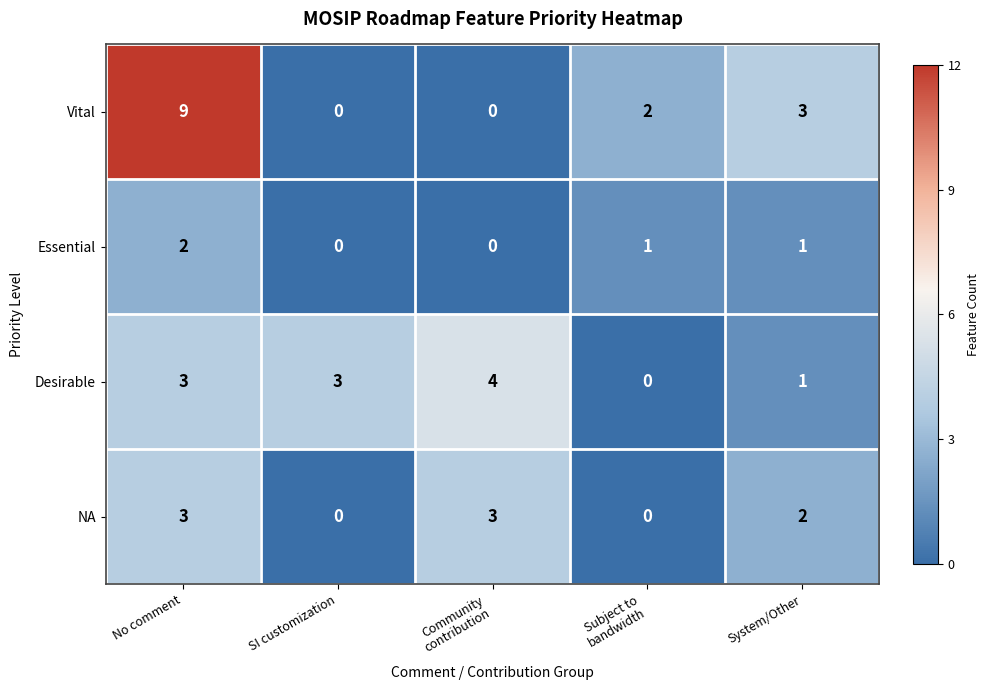

Rank the series by their average value, from lowest to highest.

Essential, NA, Desirable, Vital